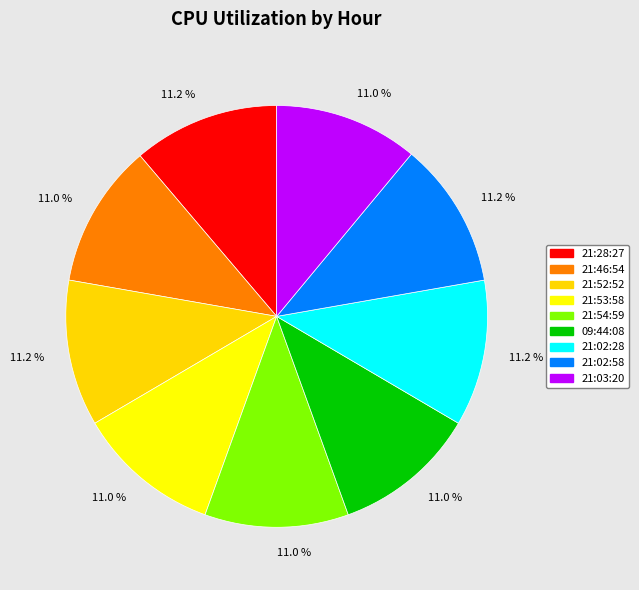

Which slice is the smallest?

21:53:58